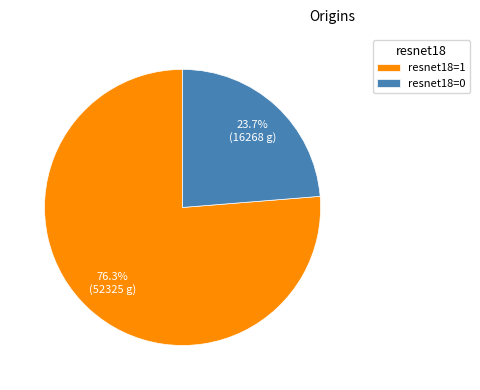

Rank the categories by value from highest to lowest.

resnet18=1, resnet18=0